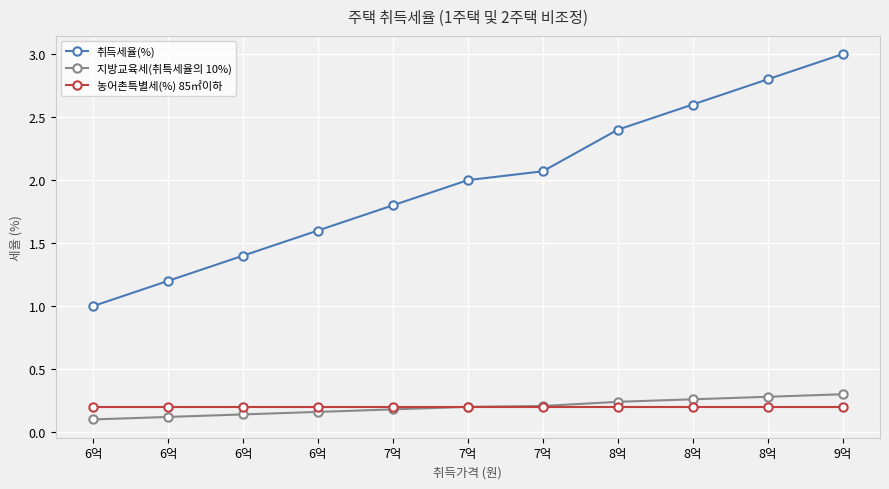

True or false: 지방교육세(취특세율의 10%) and 취득세율(%) intersect in this chart.

False